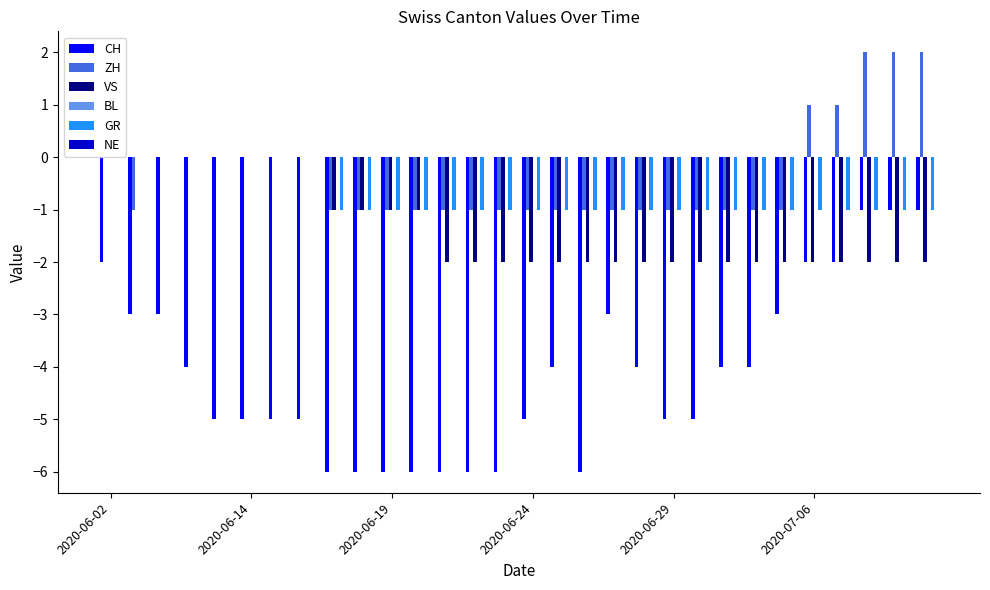

Which series has the largest total across all categories?

ZH